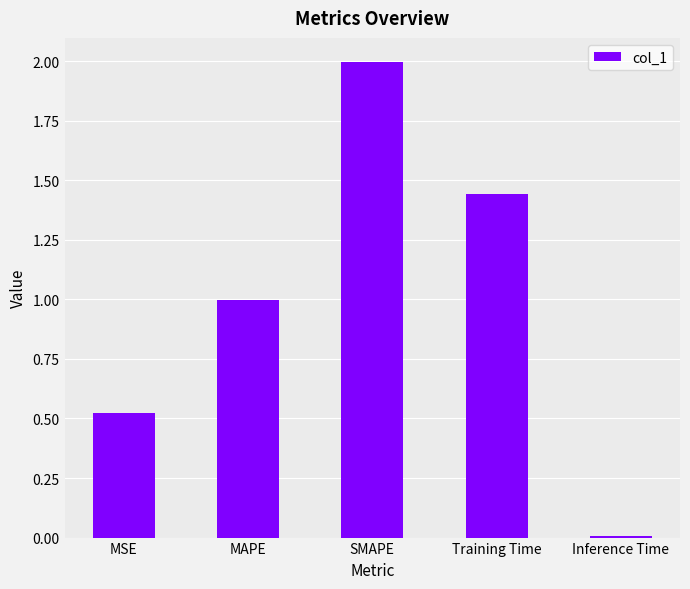

Rank the categories by value from lowest to highest.

Inference Time, MSE, MAPE, Training Time, SMAPE